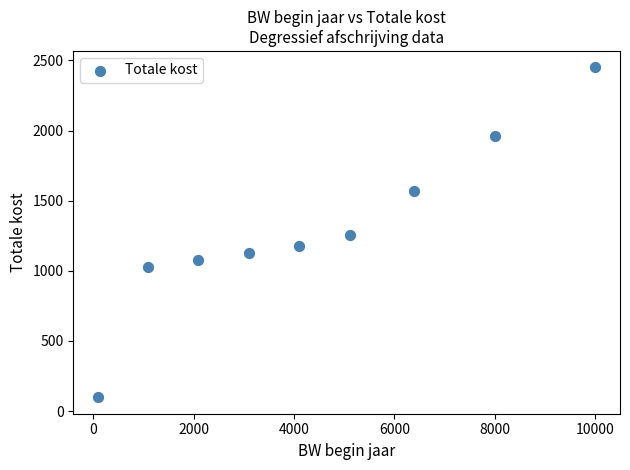

What is the average X value?

4444.4